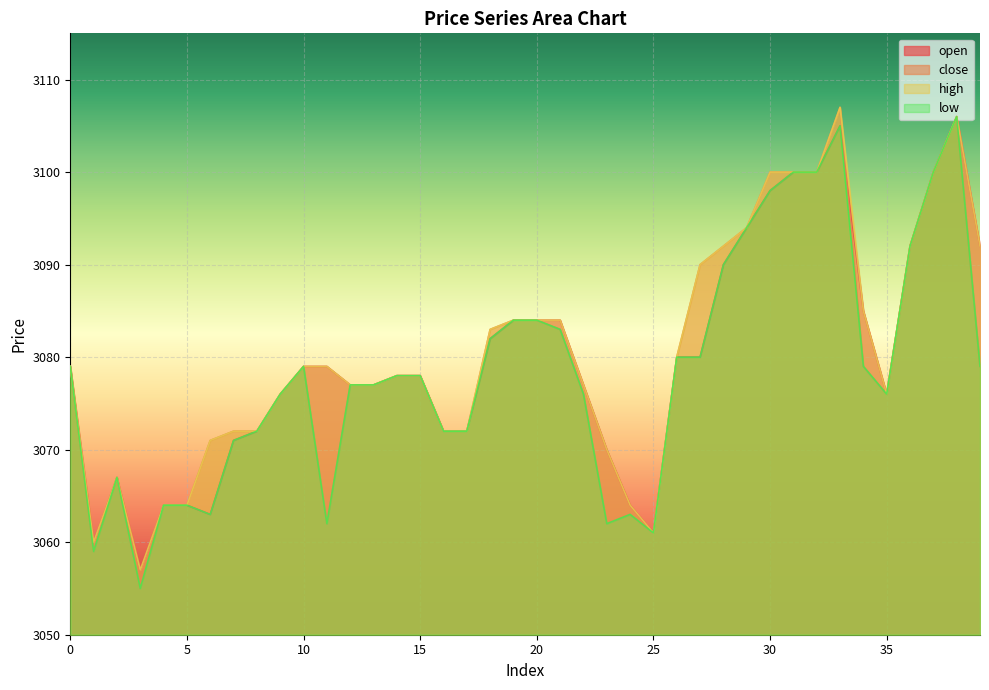

The value of low at 12 is 3077. True or false?

True